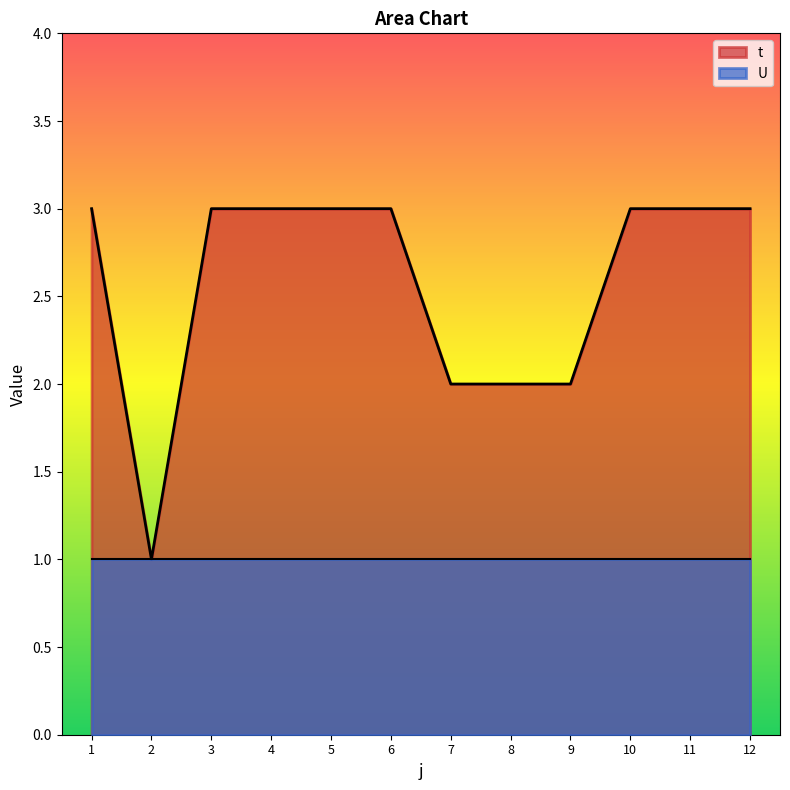

The chart shows a value of 3 at 1. True or false?

True